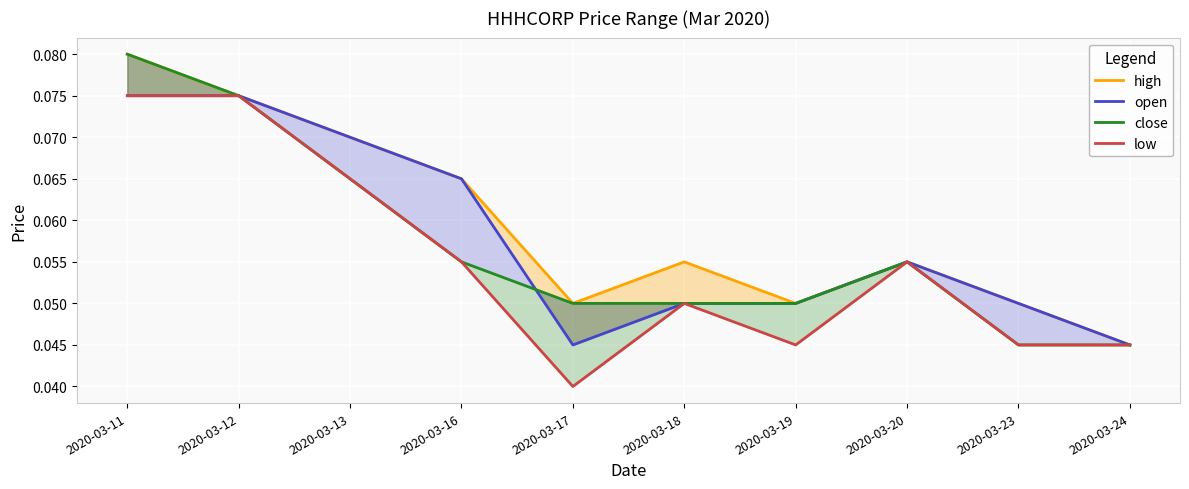

Reading right to left, list all the values displayed in this chart.

high: 2020-03-24=0.0	2020-03-23=0.1	2020-03-20=0.1	2020-03-19=0.1	2020-03-18=0.1	2020-03-17=0.1	2020-03-16=0.1	2020-03-13=0.1	2020-03-12=0.1	2020-03-11=0.1
open: 2020-03-24=0.0	2020-03-23=0.1	2020-03-20=0.1	2020-03-19=0.1	2020-03-18=0.1	2020-03-17=0.0	2020-03-16=0.1	2020-03-13=0.1	2020-03-12=0.1	2020-03-11=0.1
close: 2020-03-24=0.0	2020-03-23=0.0	2020-03-20=0.1	2020-03-19=0.1	2020-03-18=0.1	2020-03-17=0.1	2020-03-16=0.1	2020-03-13=0.1	2020-03-12=0.1	2020-03-11=0.1
low: 2020-03-24=0.0	2020-03-23=0.0	2020-03-20=0.1	2020-03-19=0.0	2020-03-18=0.1	2020-03-17=0.0	2020-03-16=0.1	2020-03-13=0.1	2020-03-12=0.1	2020-03-11=0.1